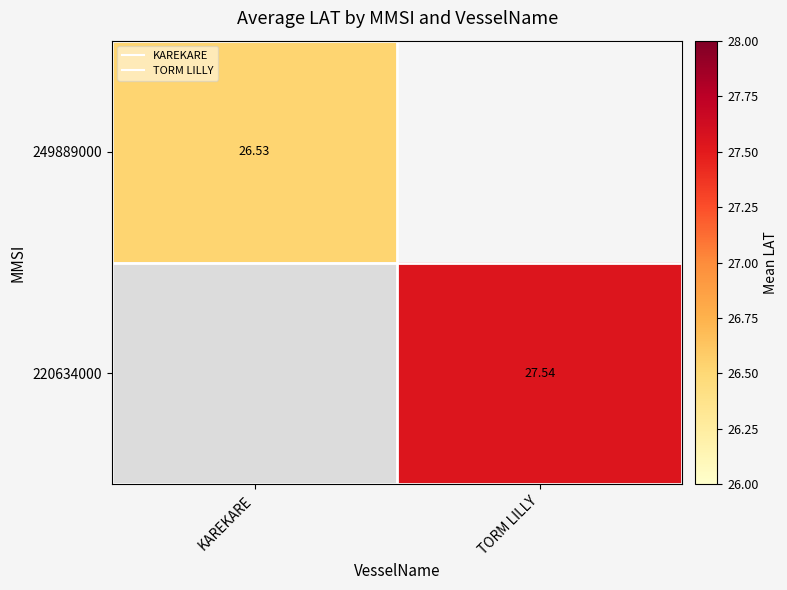

How many data points does each series have?

2